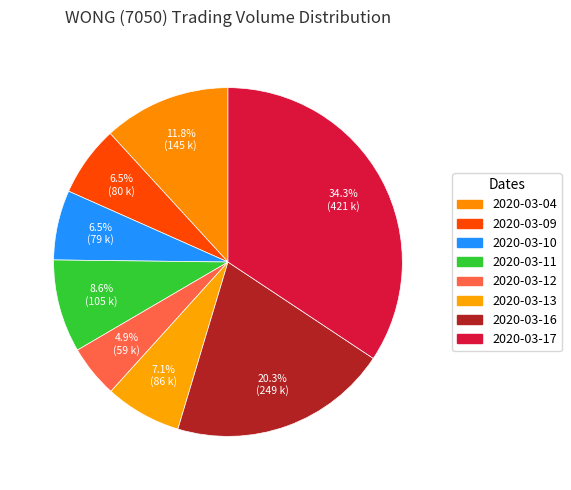

Does 2020-03-13 represent more than half of the total?

No